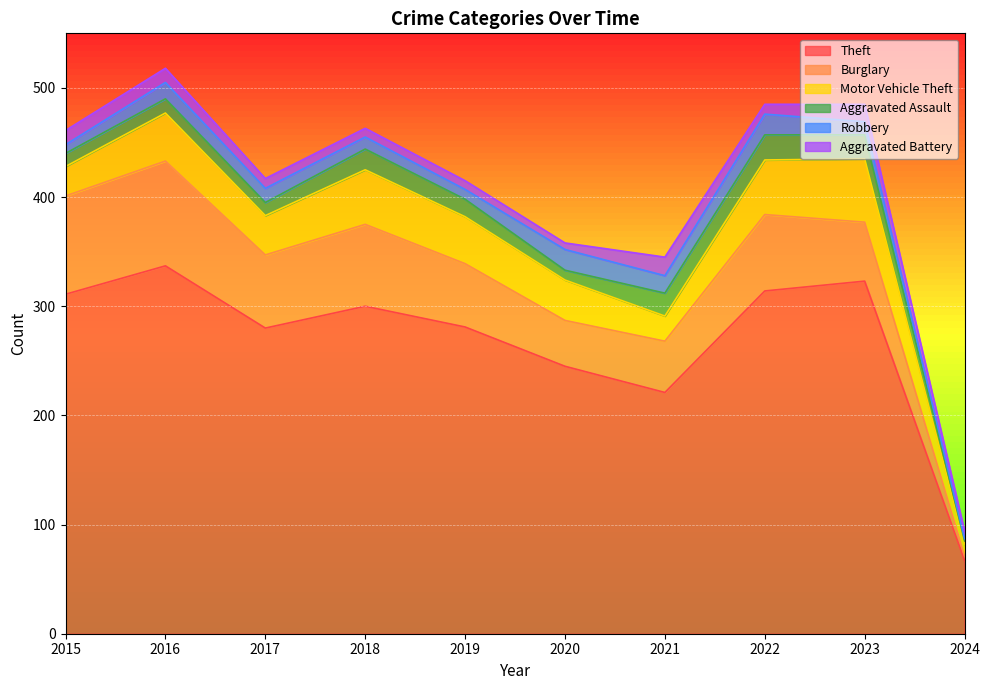

Does the chart display data point markers on the line(s)?

No